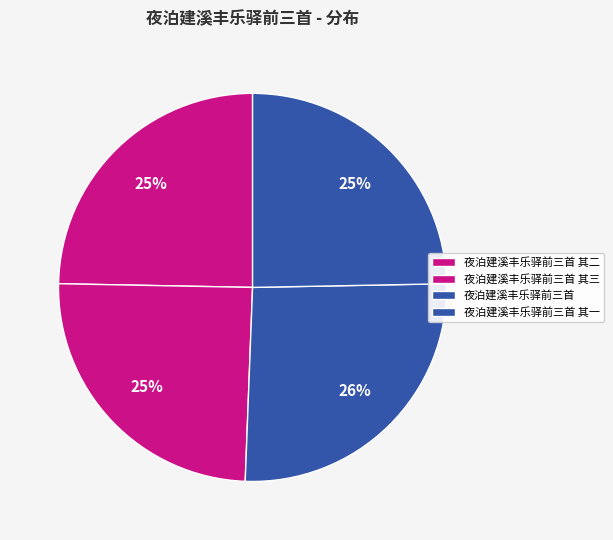

Rank the categories by value from highest to lowest.

夜泊建溪丰乐驿前三首, 夜泊建溪丰乐驿前三首 其三, 夜泊建溪丰乐驿前三首 其二, 夜泊建溪丰乐驿前三首 其一